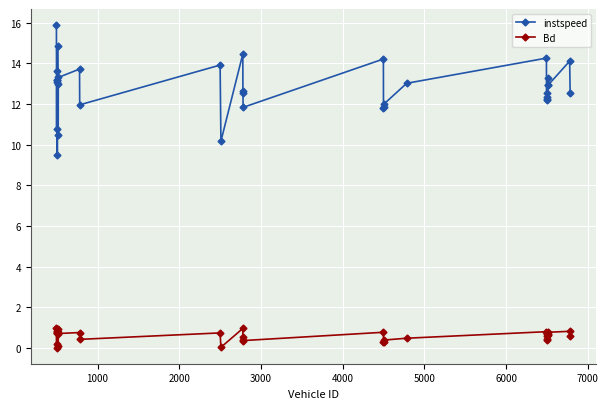

Which series has the largest total across all categories?

instspeed